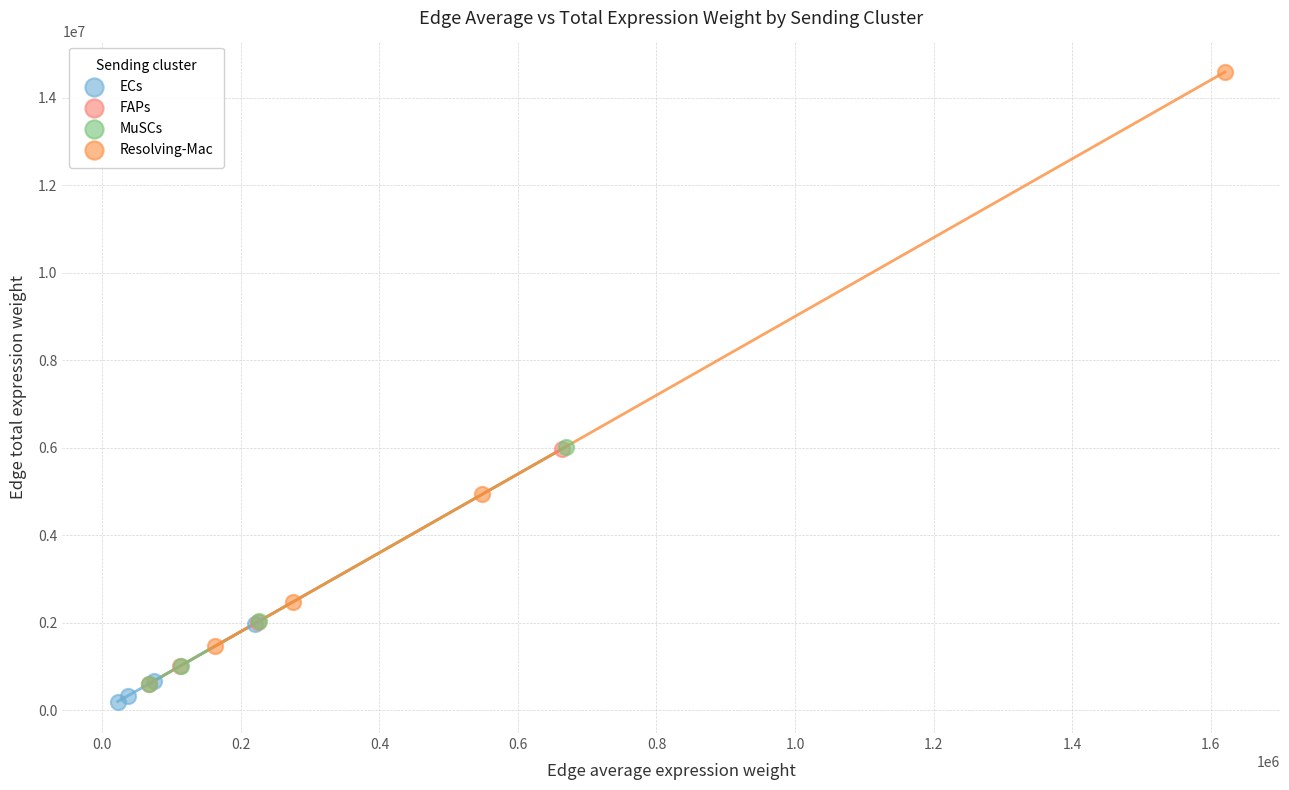

Which series contains the lowest Y value?

ECs